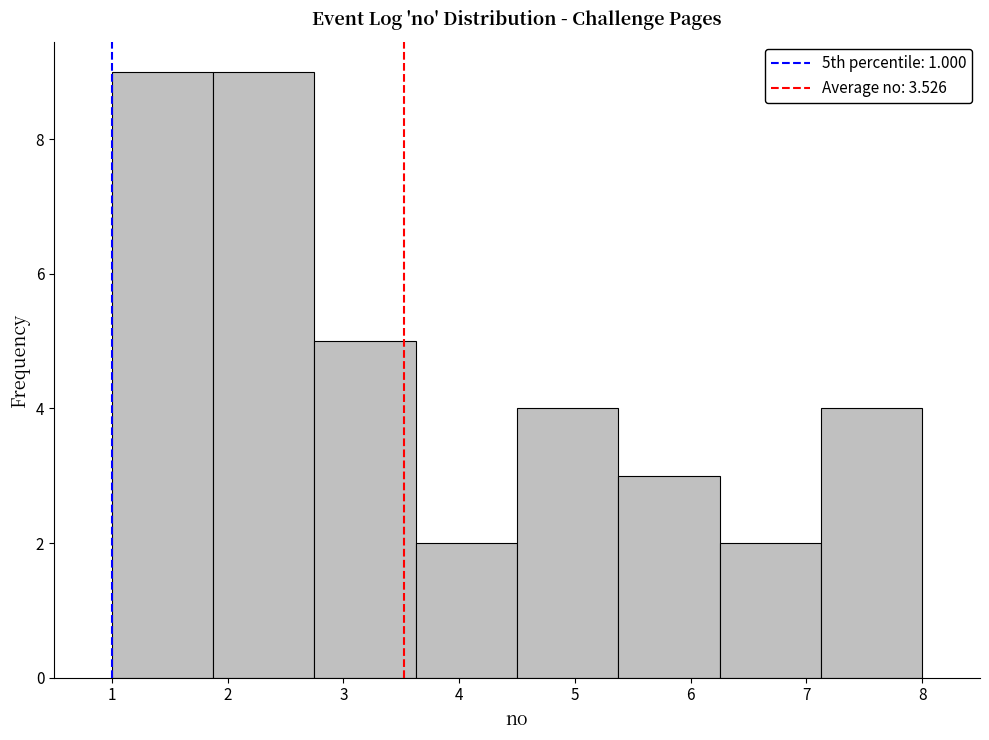

What is the height of the bar covering 5.4 to 6.3 on the x-axis? Neither the bar edges nor the heights are printed on the chart, so give them approximately, as read against the axes.

3